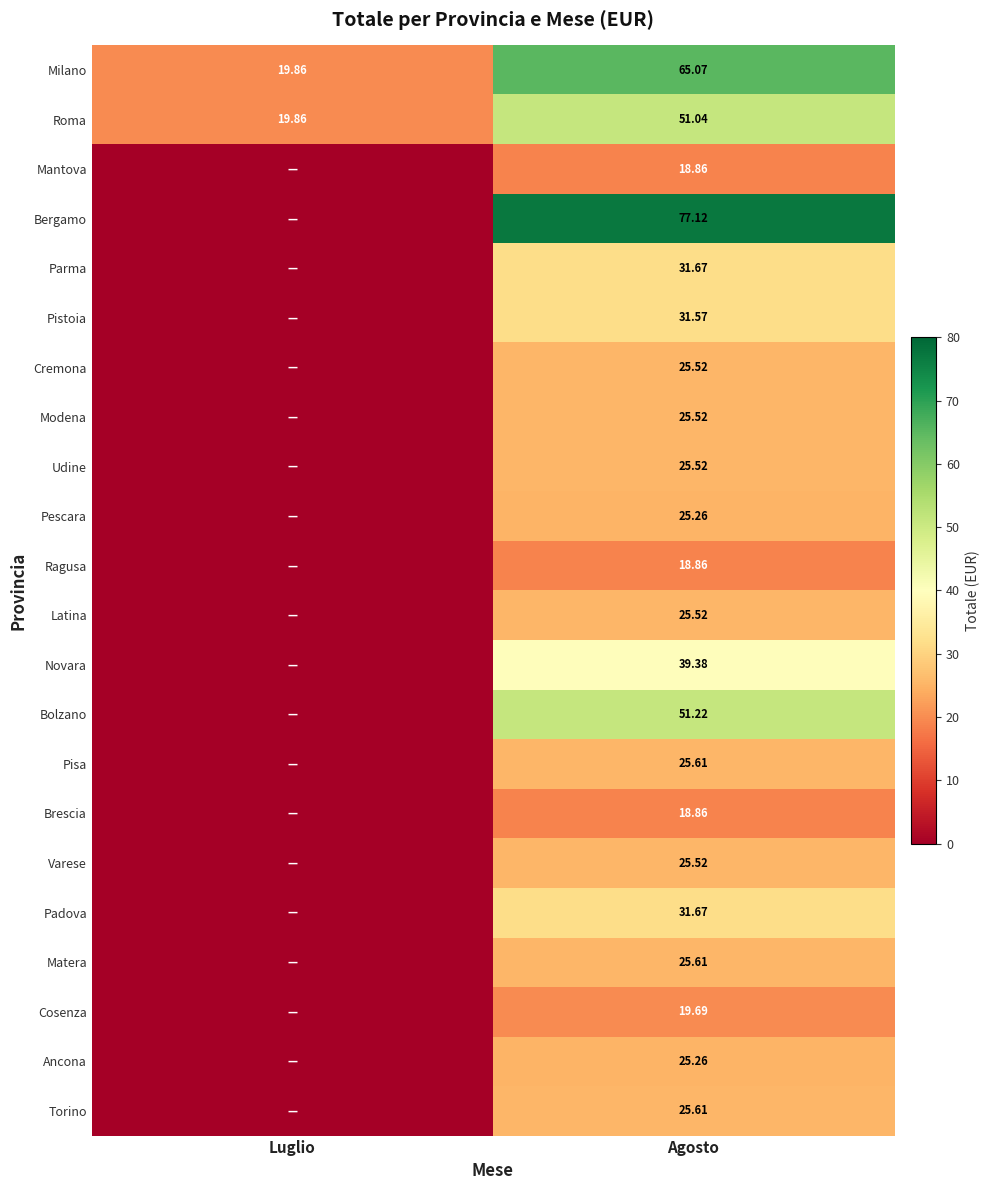

True or false: Mantova has a value of 10.5 at Agosto.

False